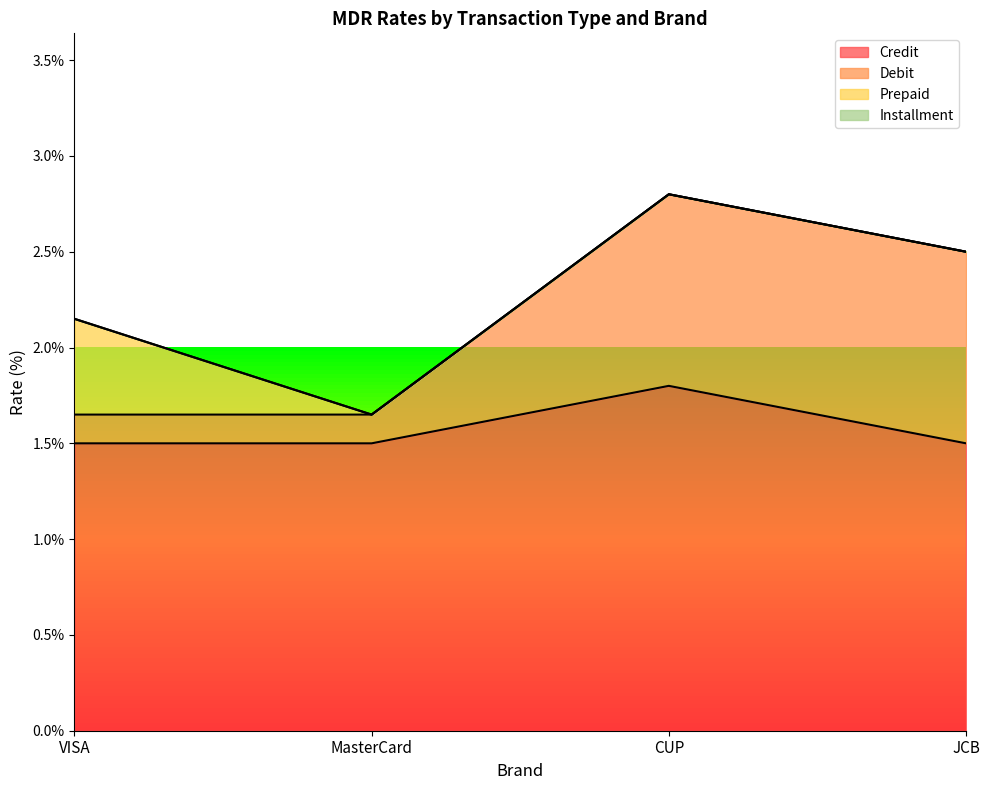

True or false: Prepaid and Installment cross at least once.

False